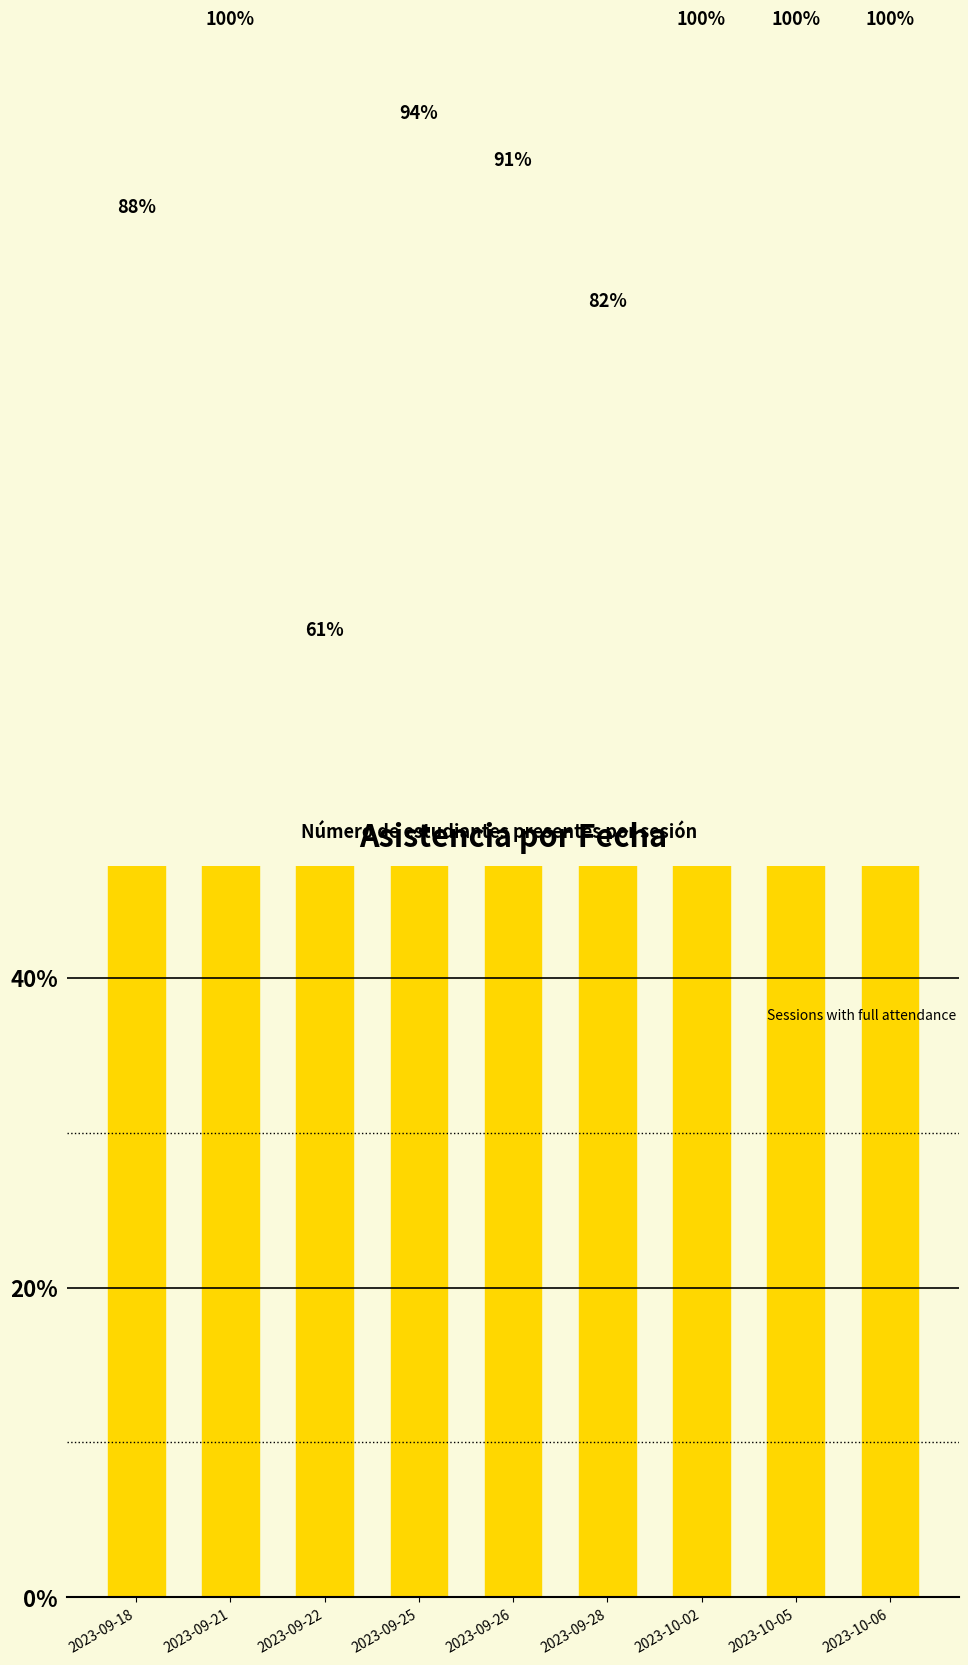

List the labels in order of value, largest first.

2023-09-21, 2023-10-02, 2023-10-05, 2023-10-06, 2023-09-25, 2023-09-26, 2023-09-18, 2023-09-28, 2023-09-22